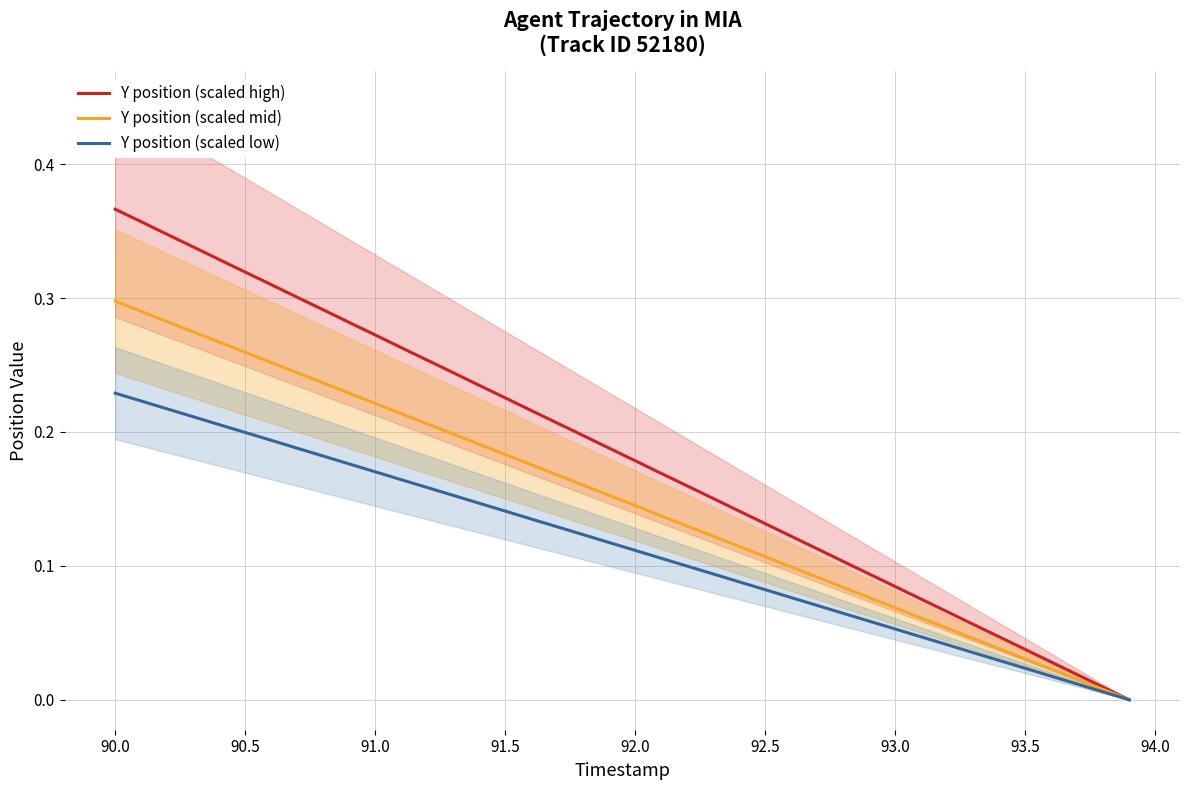

The Y position (scaled mid) series shows 0.3 at 90.0. True or false?

True